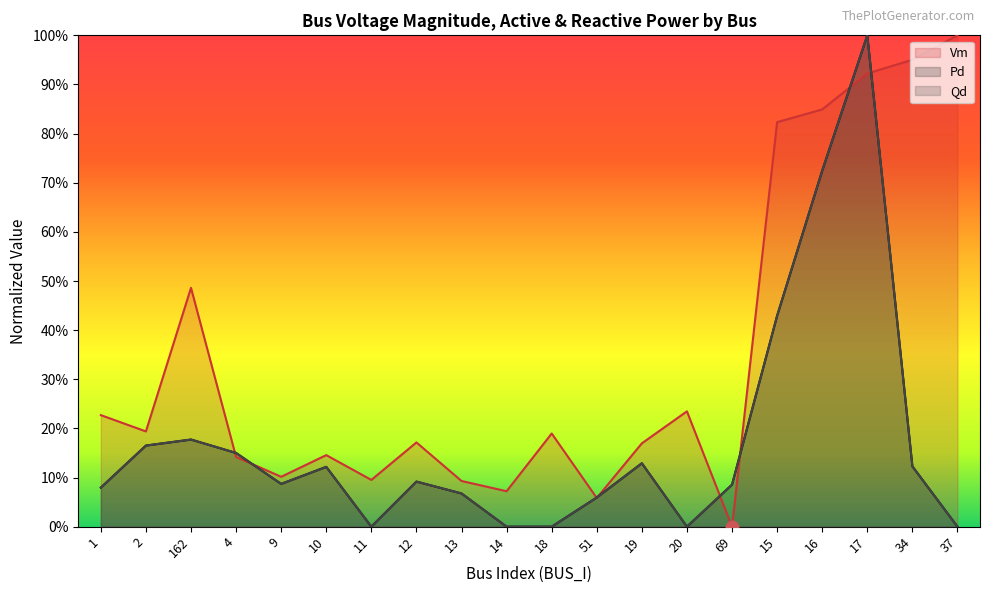

What is the total value across all series at 17?

2.9